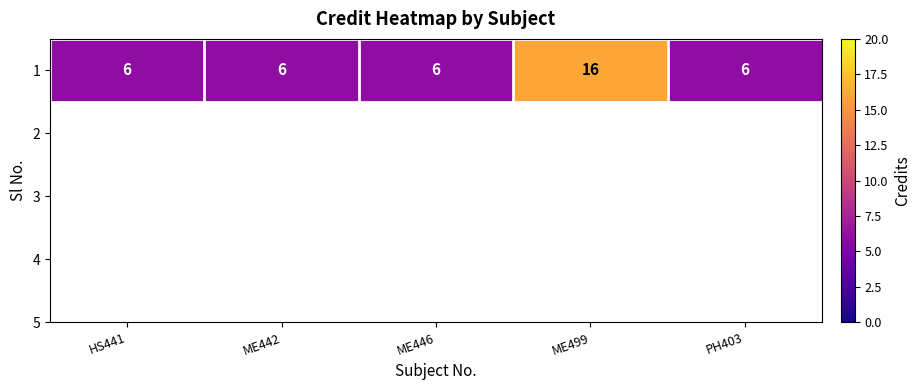

Reading left to right, list all the values displayed in this chart.

HS441=6	ME442=6	ME446=6	ME499=16	PH403=6